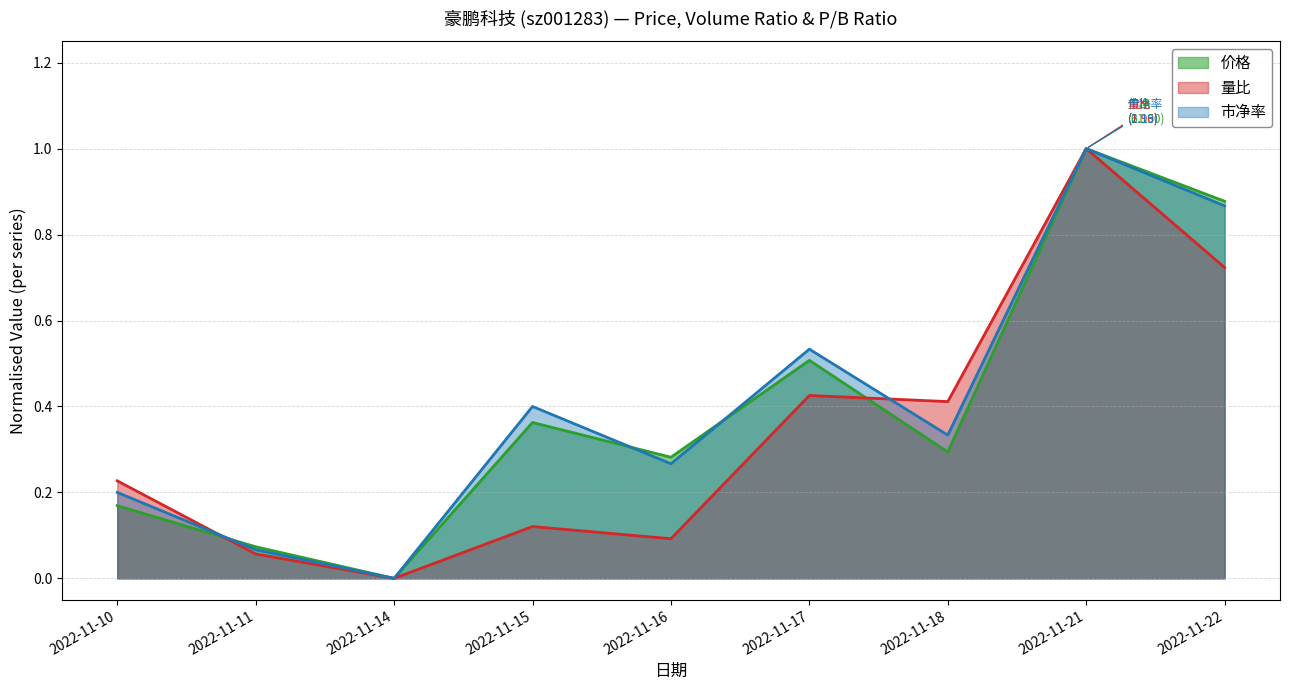

Rank the series by their maximum value, from lowest to highest.

市净率, 量比, 价格